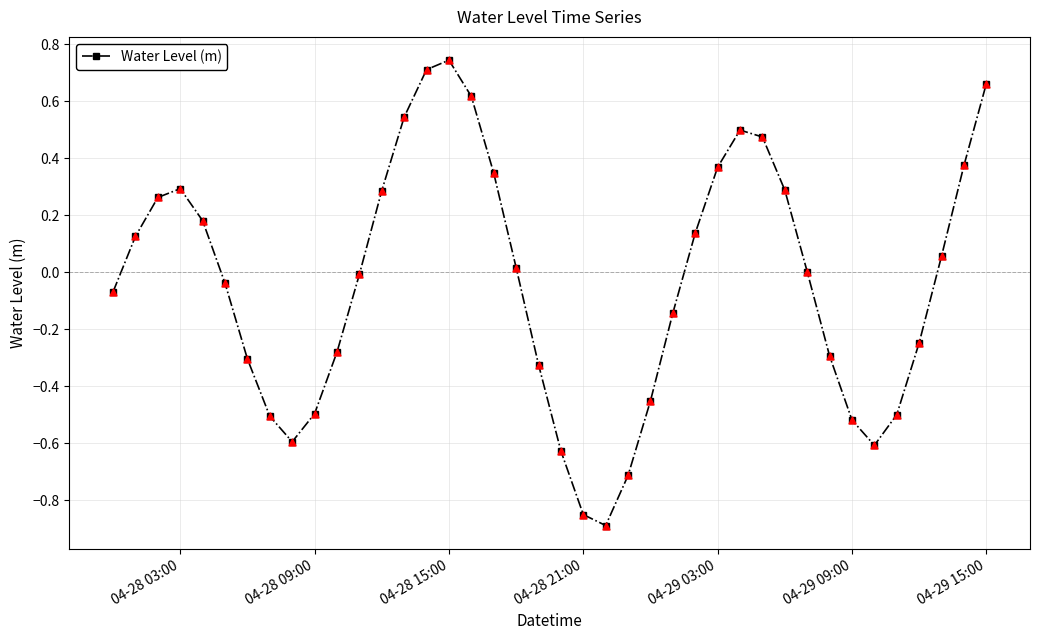

What is the difference between the maximum and minimum values?

1.6